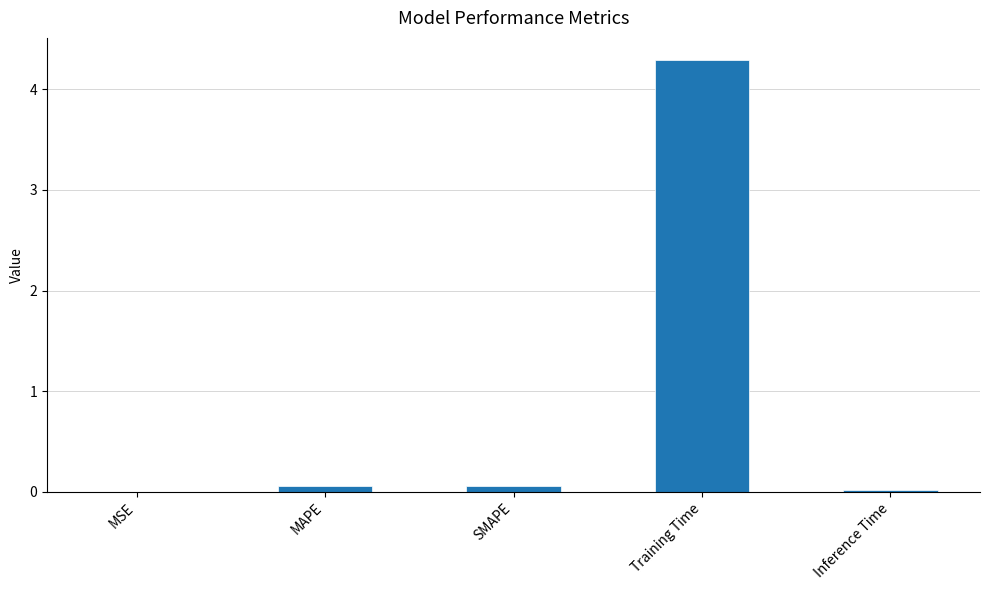

True or false: the data shows 0.1 at SMAPE.

True